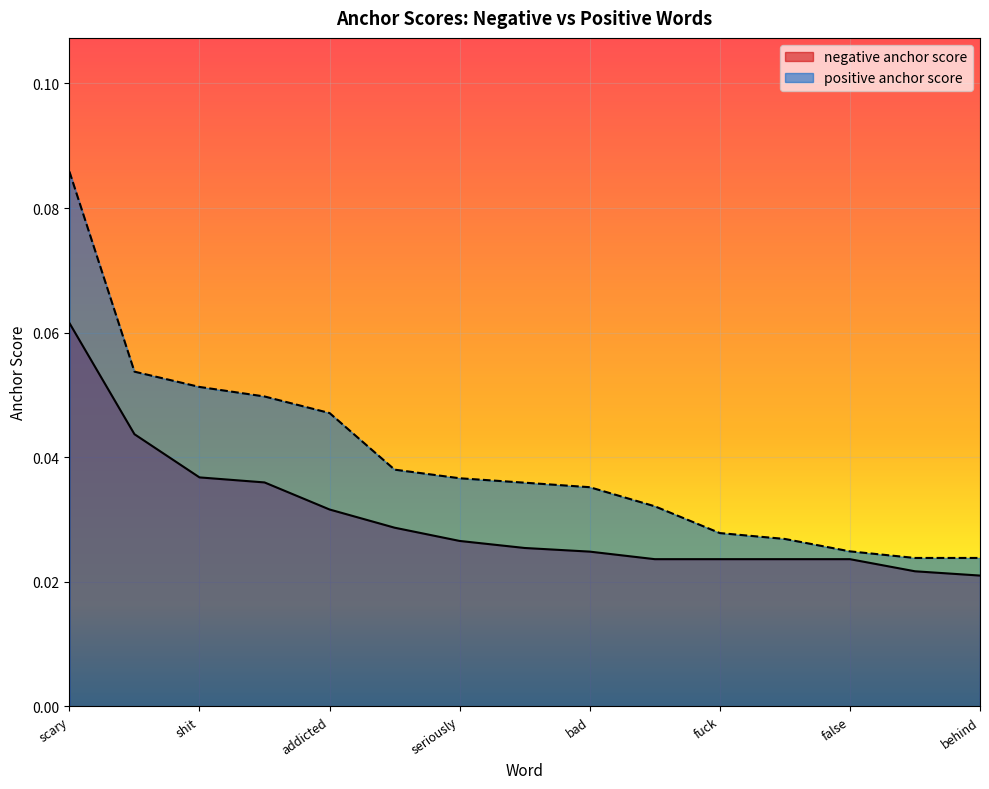

Reading right to left, what are all the values shown in this chart?

negative anchor score: 0.0	0.0	0.0	0.0	0.0	0.0	0.0	0.0	0.0	0.0	0.0	0.0	0.0	0.0	0.1
positive anchor score: 0.0	0.0	0.0	0.0	0.0	0.0	0.0	0.0	0.0	0.0	0.0	0.0	0.1	0.1	0.1